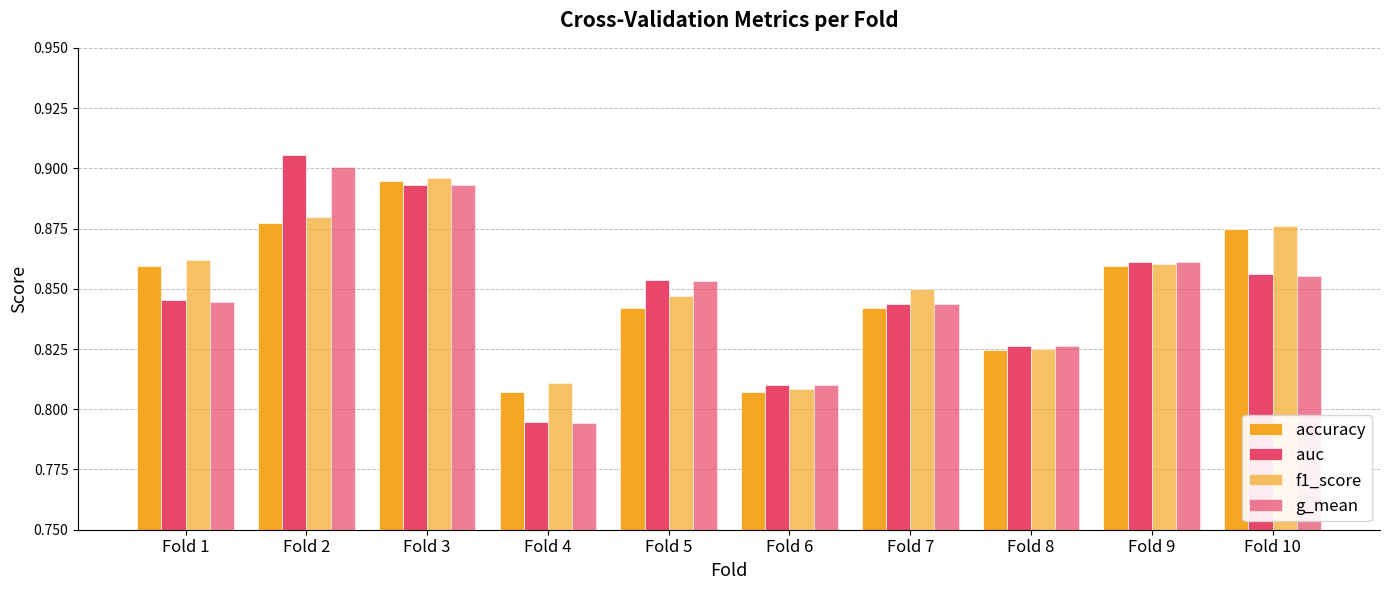

Between Fold 5 and Fold 6, which series saw the biggest shift?

auc